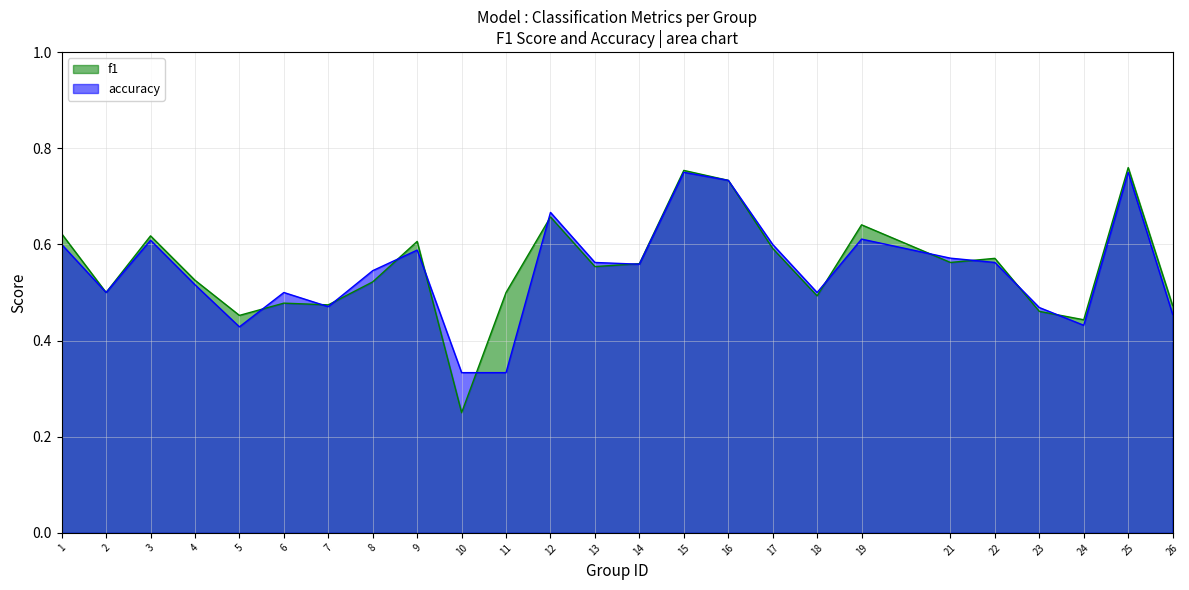

Where is the first local minimum for f1?

2